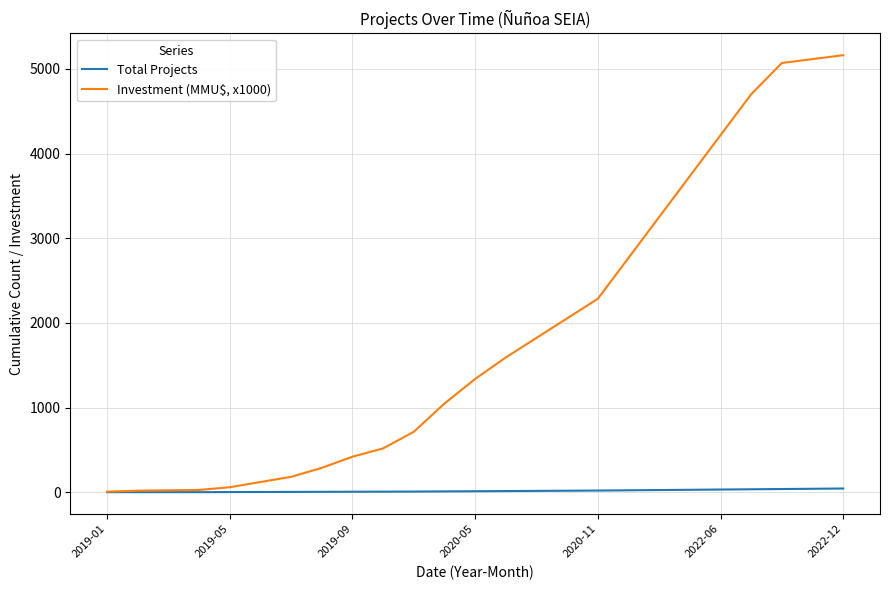

List the series in order of their peak value, lowest first.

Total Projects, Investment (MMU$, x1000)